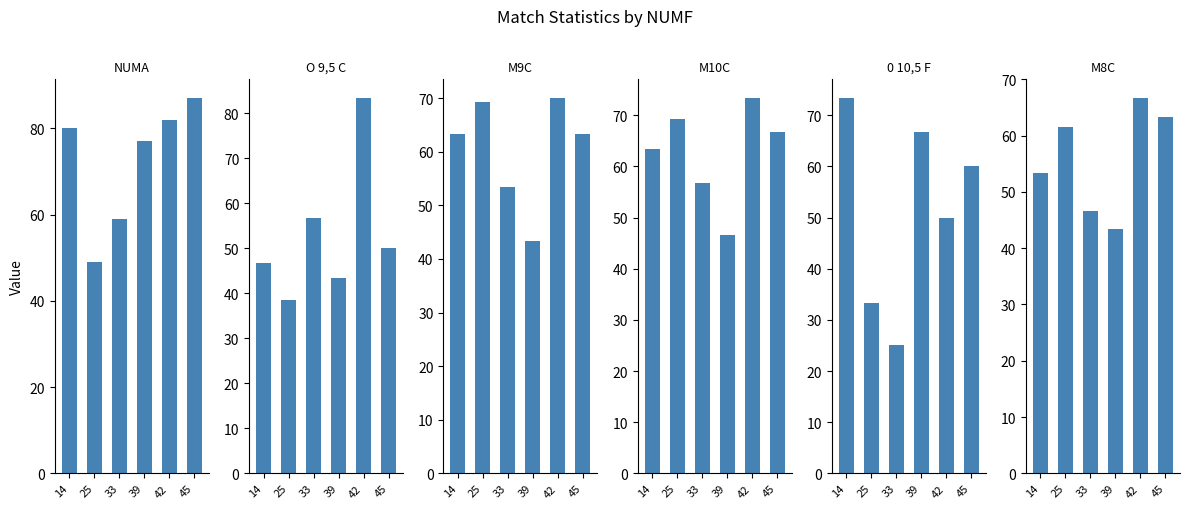

Does the chart contain any negative values?

No